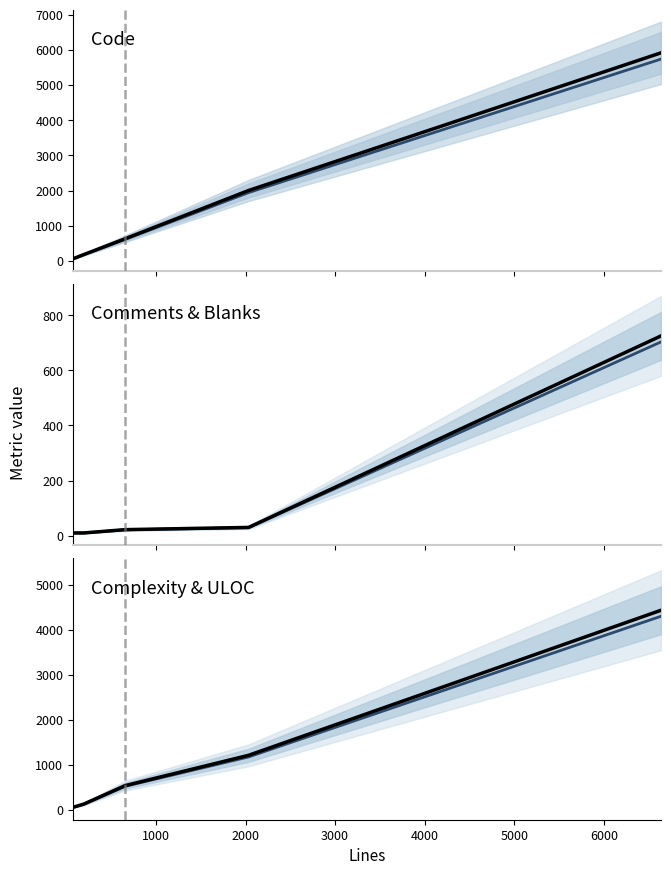

Does the chart display data point markers on the line(s)?

No